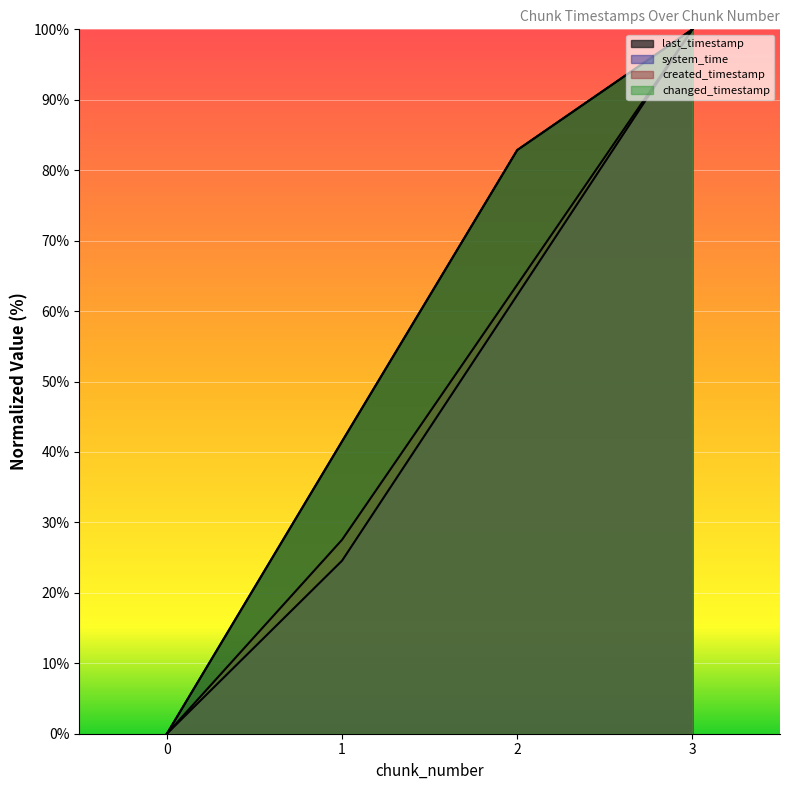

Does the chart display data point markers on the line(s)?

No